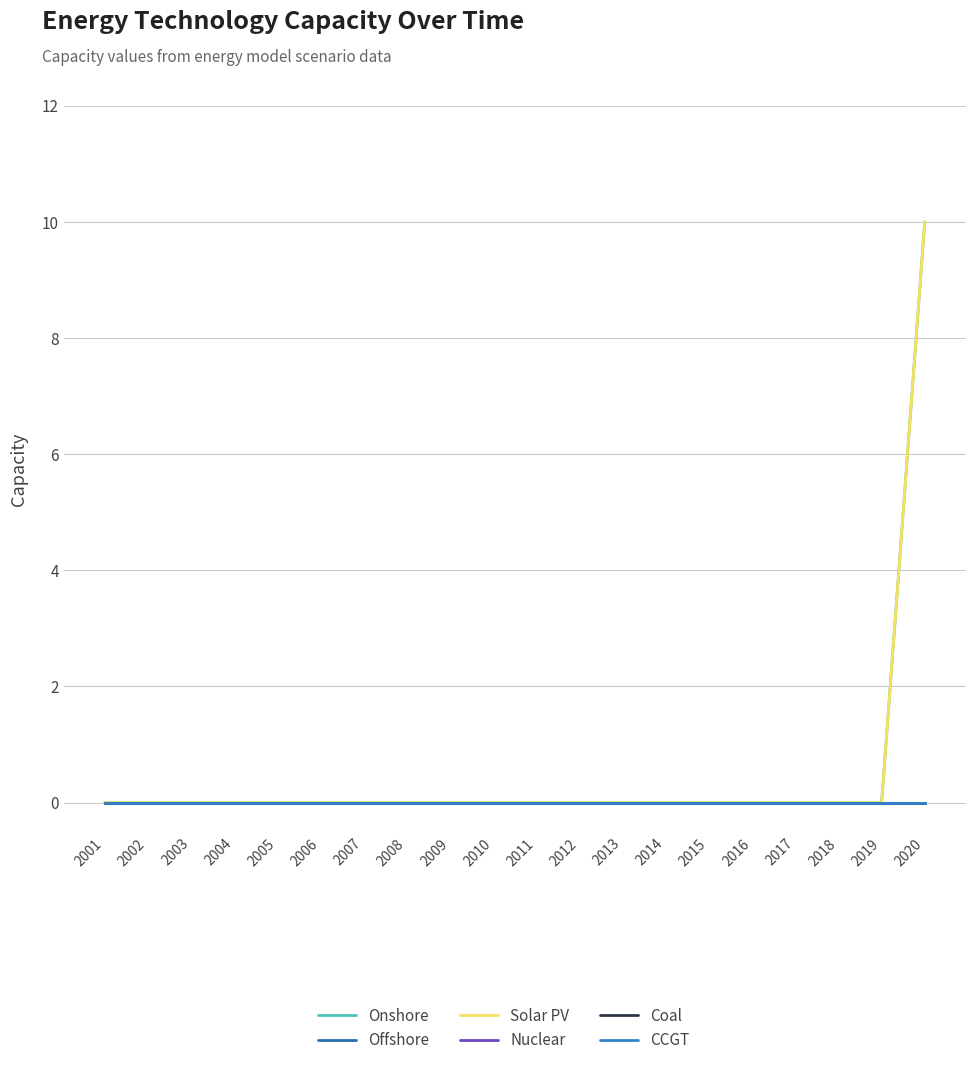

True or false: Solar PV and Onshore cross at least once.

False